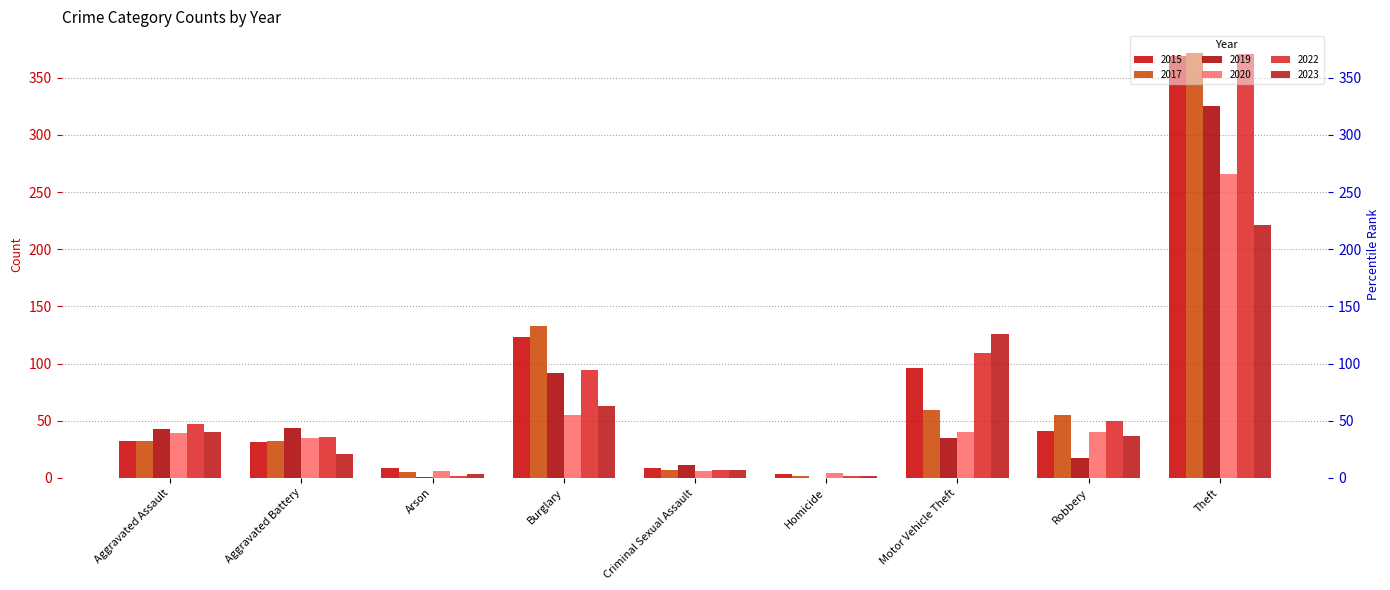

What are all the series names shown in the legend?

2015, 2017, 2019, 2020, 2022, 2023